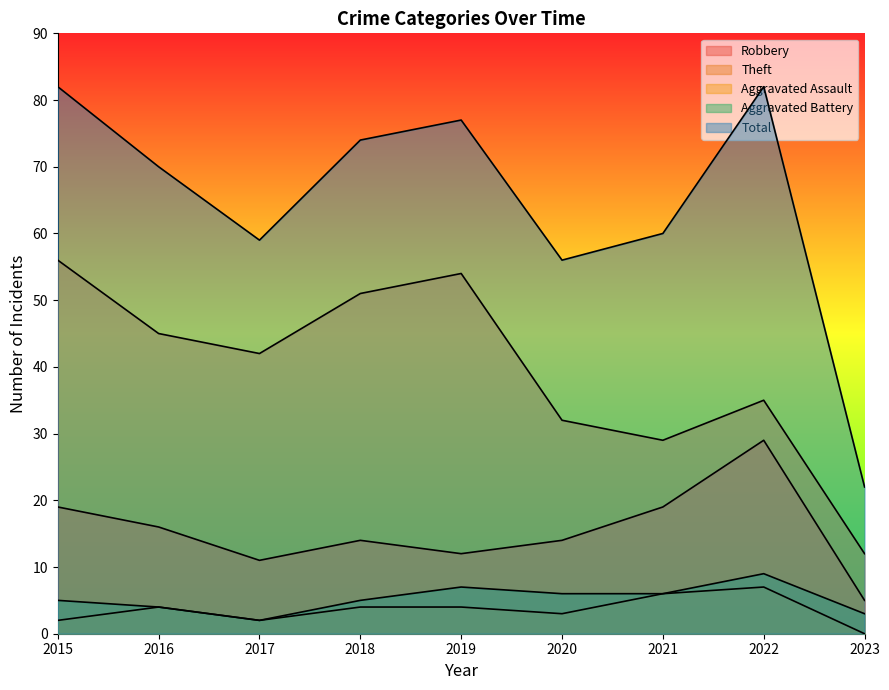

At how many categories does at least one series exceed 15?

9